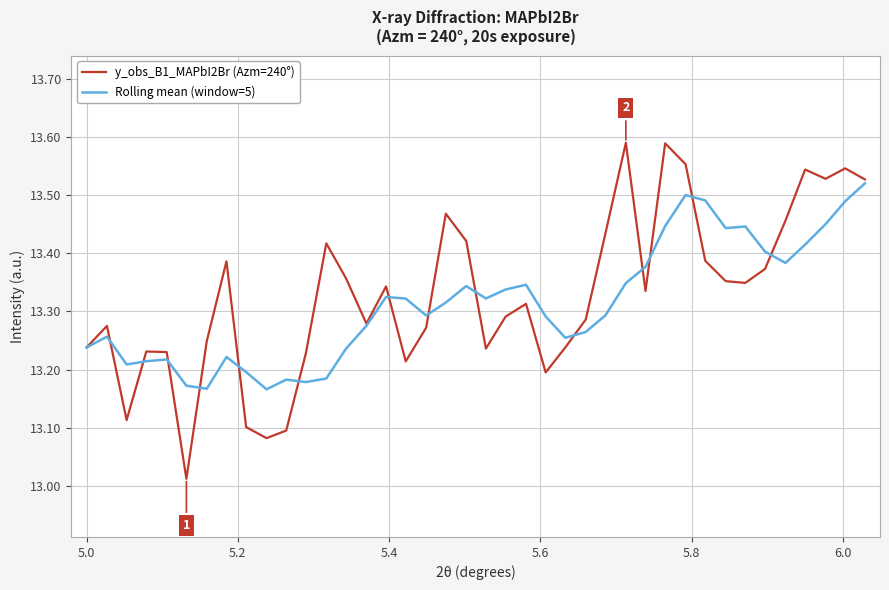

Rank the series by their maximum value, from lowest to highest.

Rolling mean (window=5), y_obs_B1_MAPbI2Br (Azm=240°)